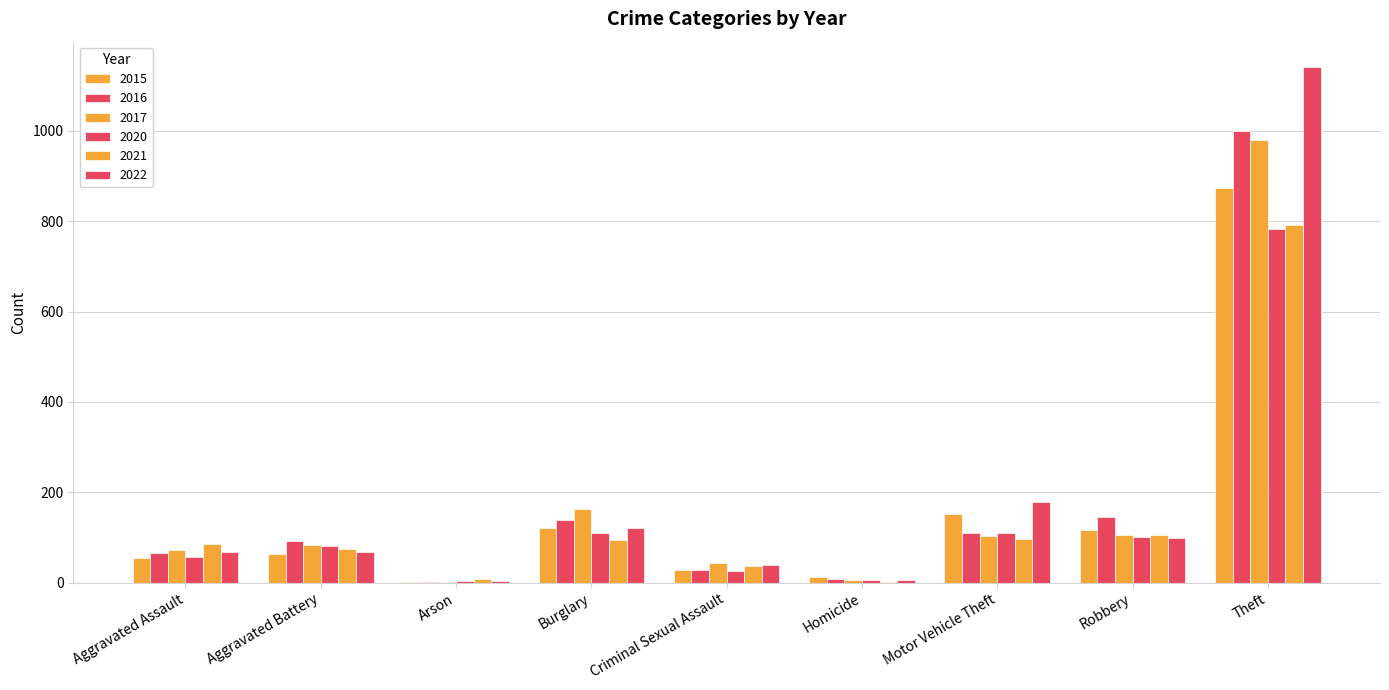

Which category has the lowest value across all series?

Arson